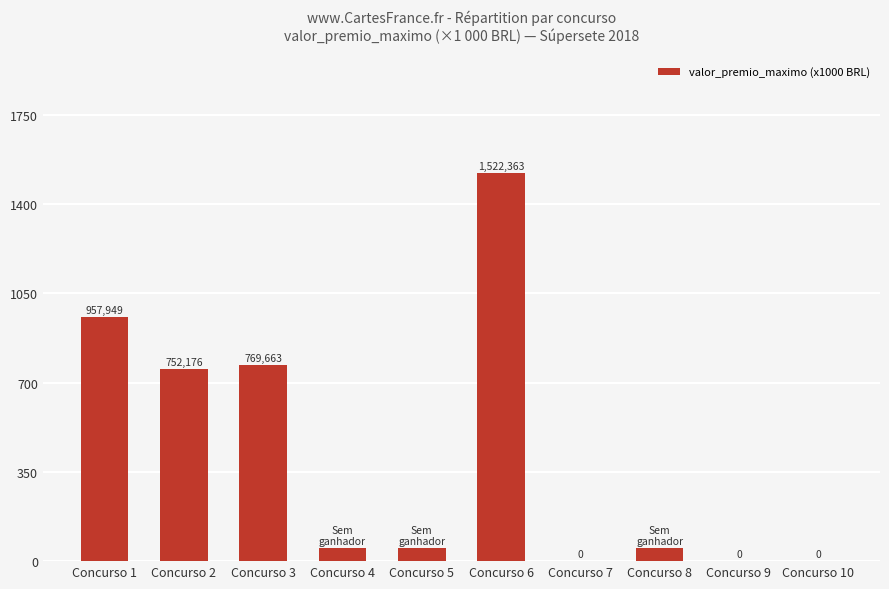

What is the greatest value displayed?

1522.4